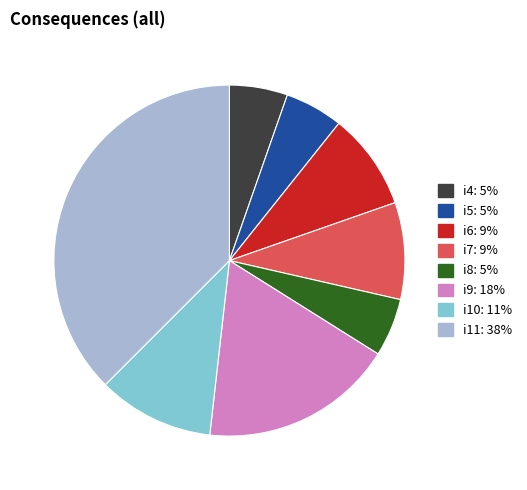

The i5 slice represents 1% of the pie. True or false?

False